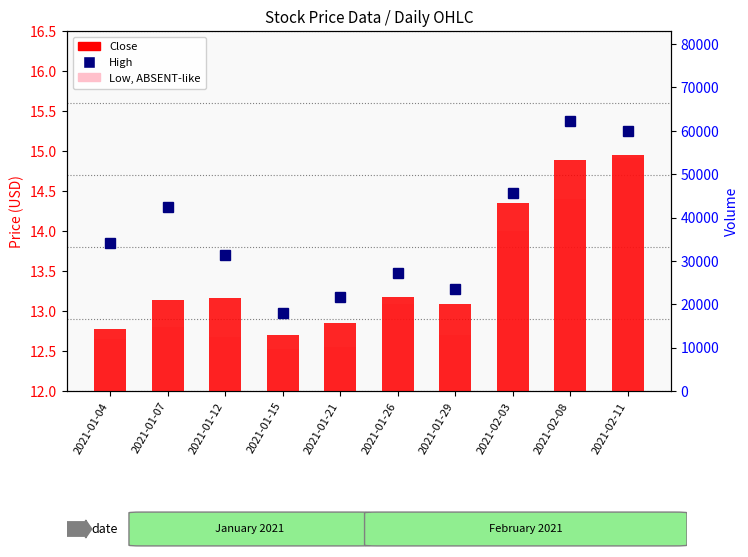

How many Close values are between 12 and 14?

7